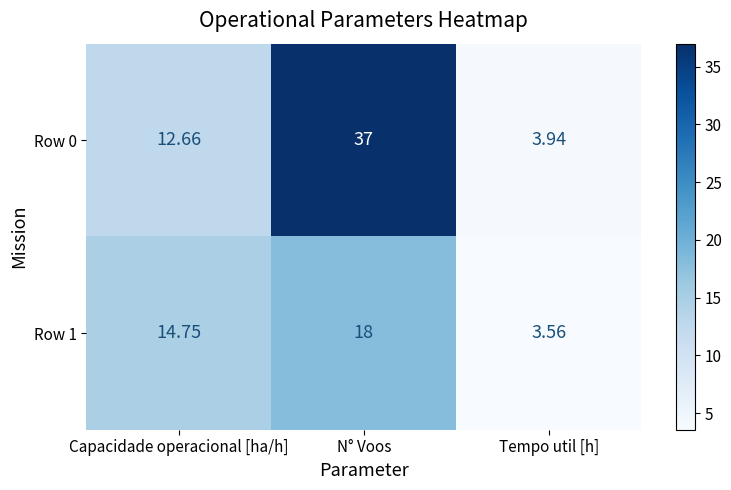

Is the value of Row 0 at Capacidade operacional [ha/h] greater than the value of Row 1 at Tempo util [h]?

Yes